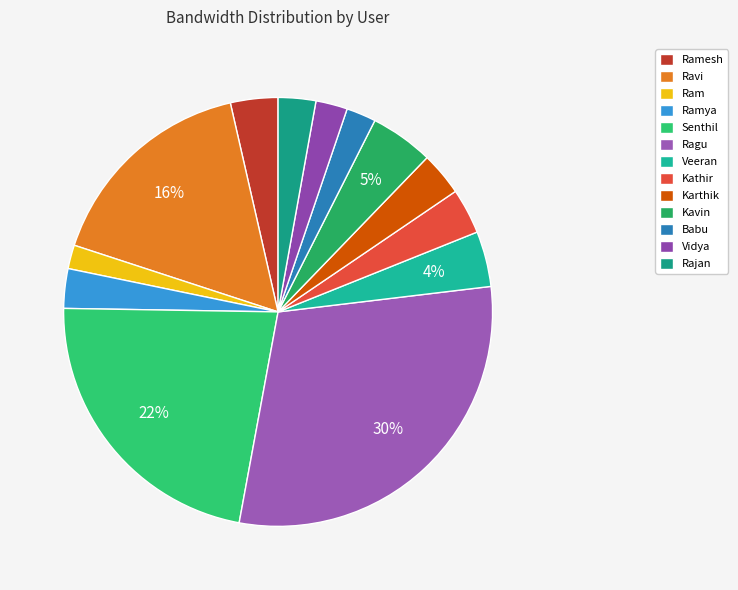

Does Senthil represent more than half of the total?

No